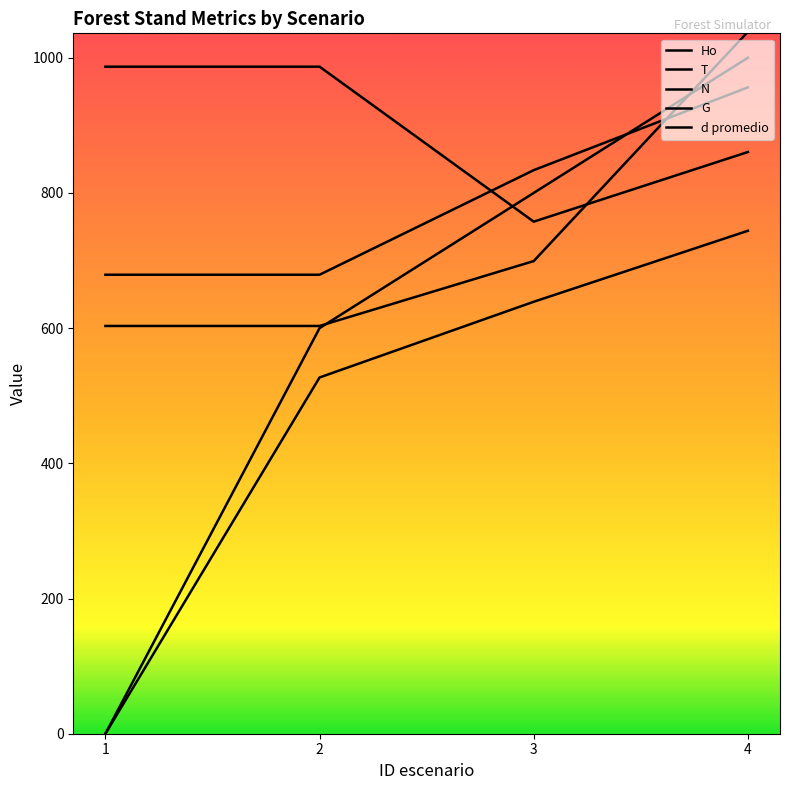

At which label is N closest to 872?

4